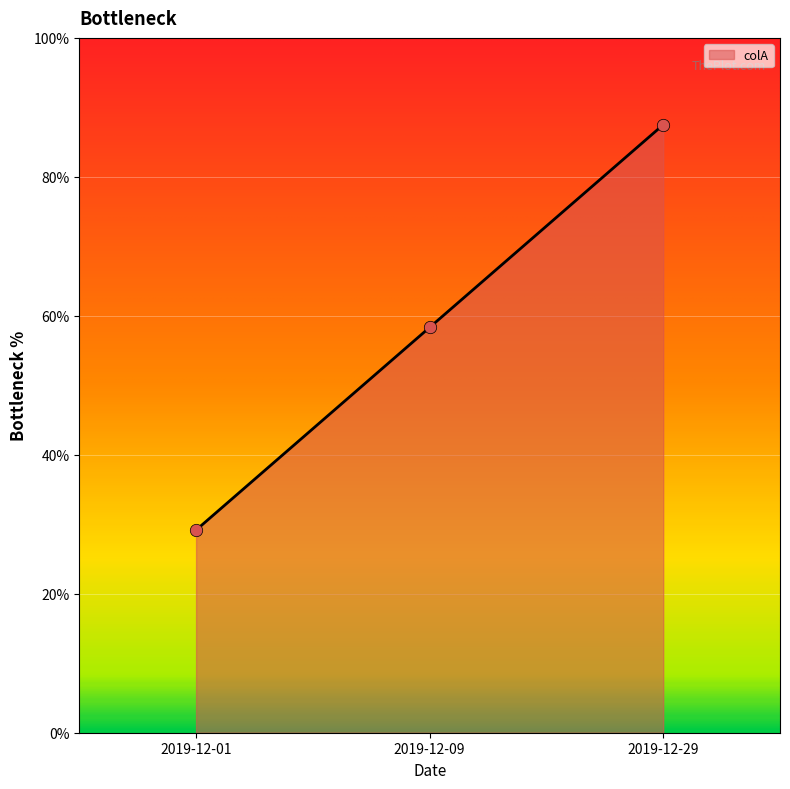

Which has a higher value, 2019-12-29 or 2019-12-01?

2019-12-29